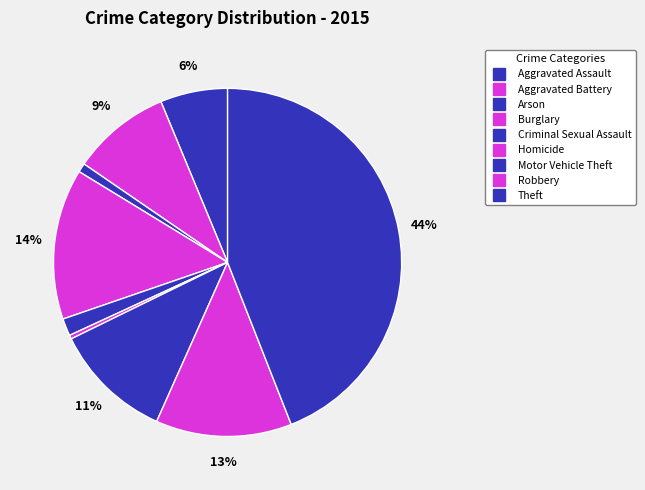

Does Aggravated Battery represent more than half of the total?

No